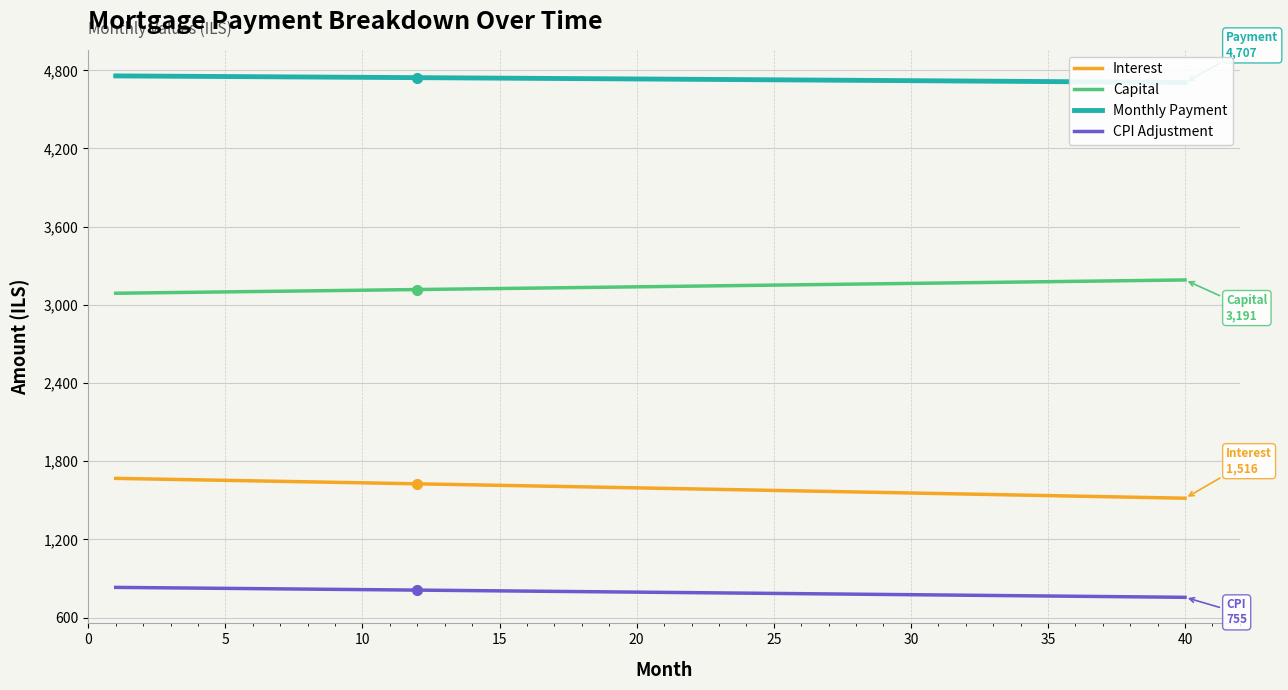

True or false: CPI Adjustment and Capital cross at least once.

False